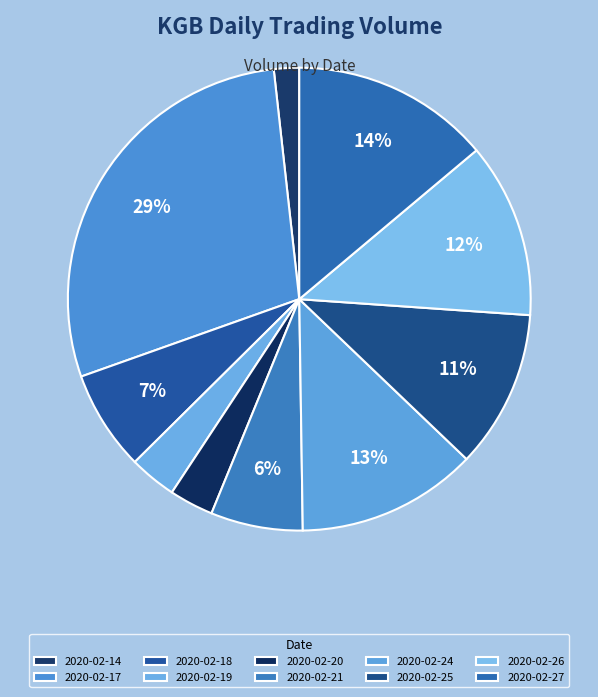

How many slices are in this pie chart?

10